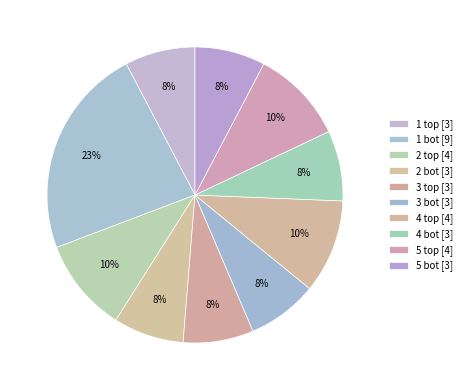

Does 3 bot represent more than half of the total?

No